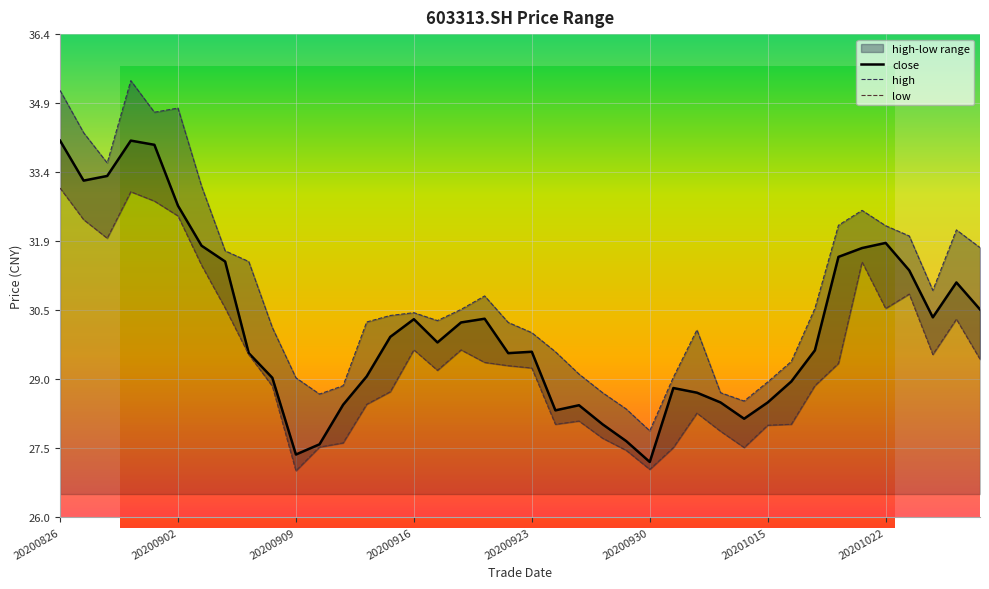

The high series shows 28.7 at 23. True or false?

True